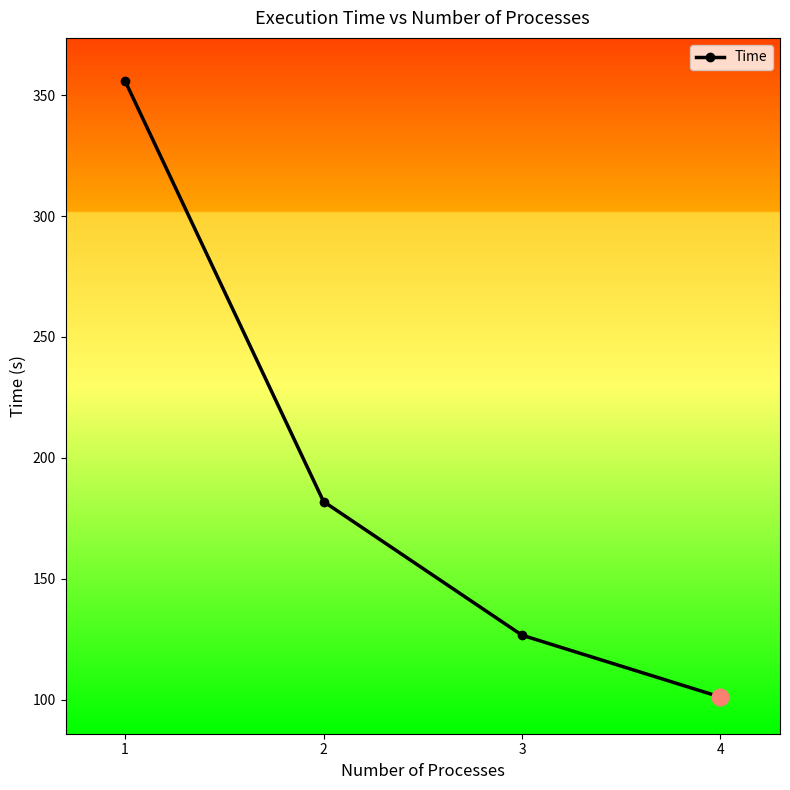

What is the difference between the second highest and second lowest values?

55.3